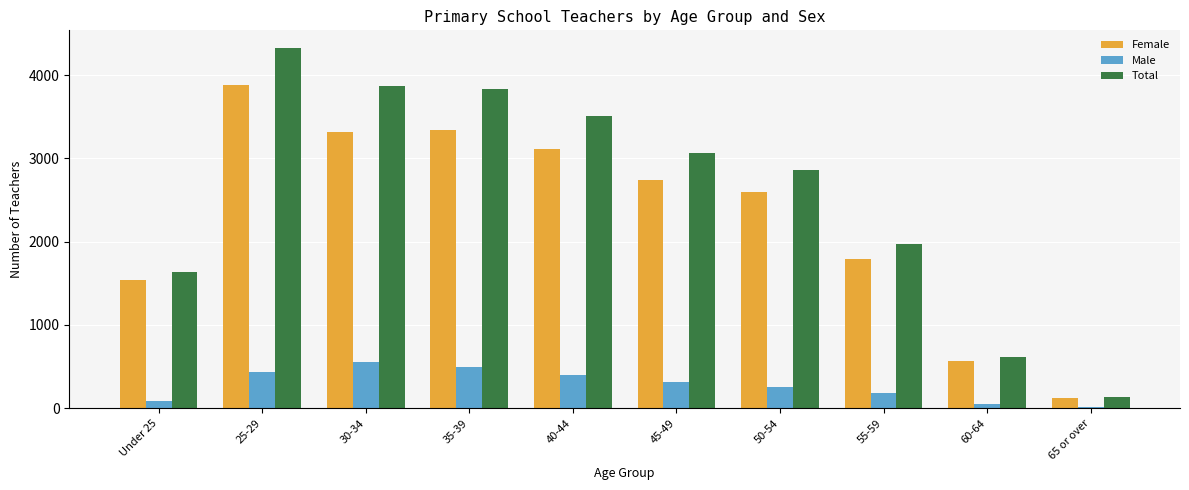

Which category has the highest value in the Total series?

25-29